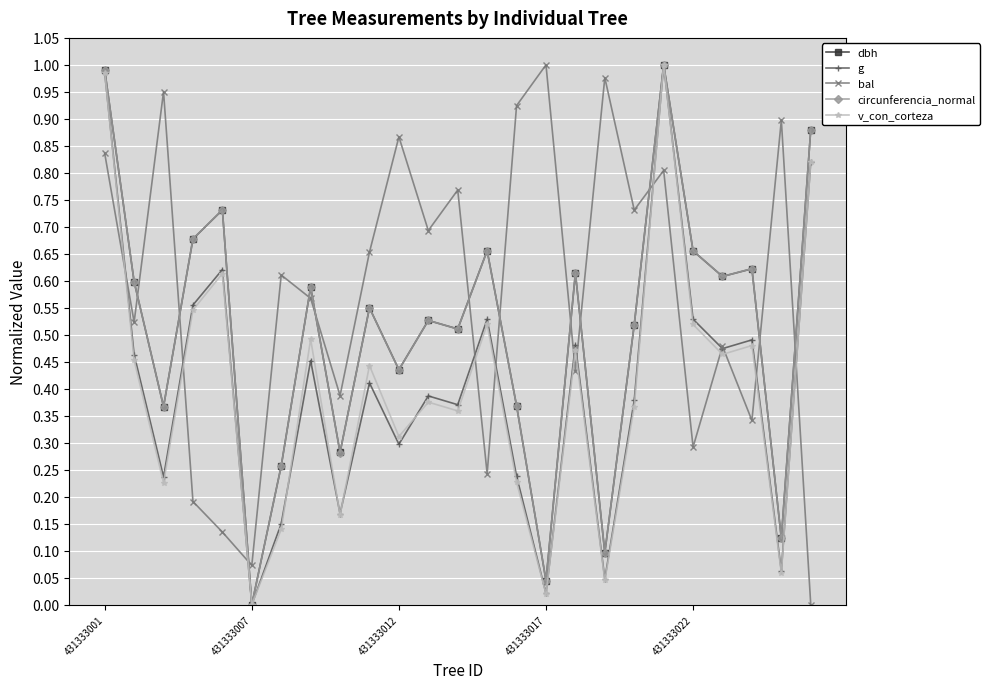

True or false: v_con_corteza and bal intersect in this chart.

True